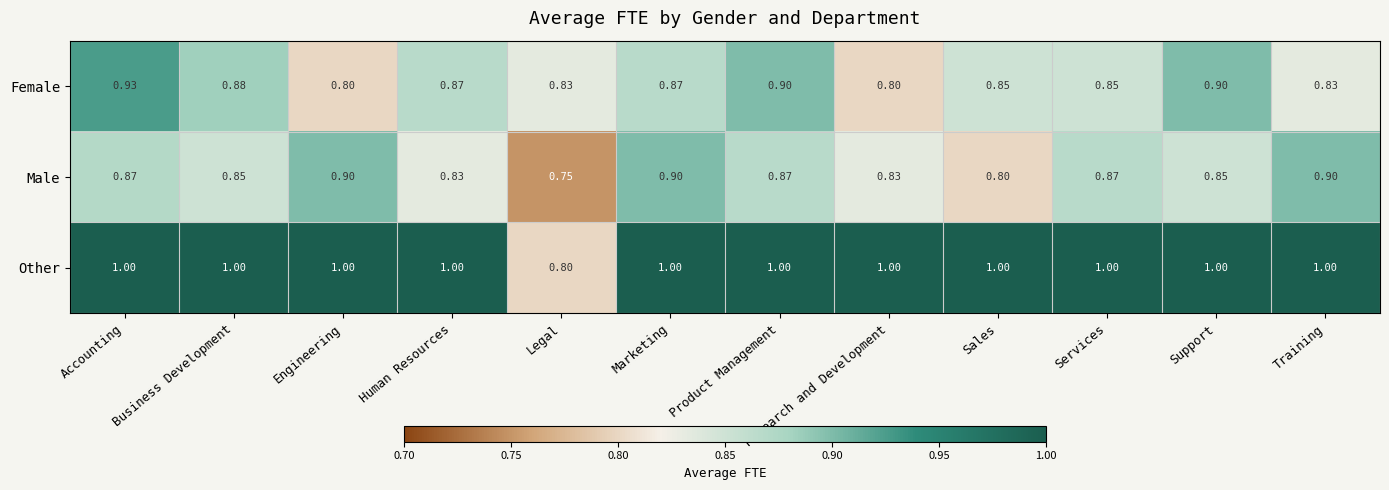

At which label is Other closest to 0?

Legal